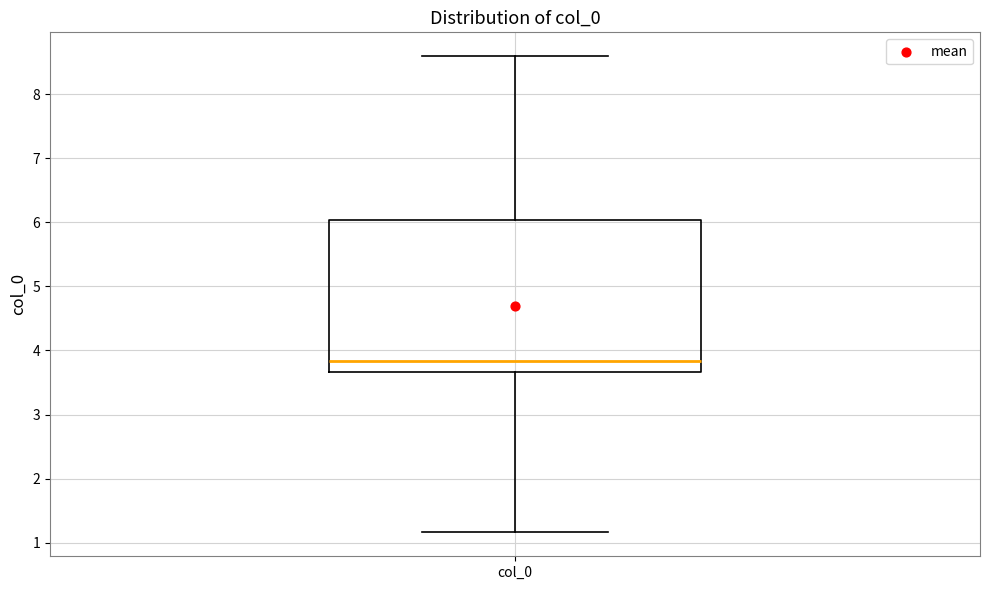

Where does the upper whisker of the box for col_0 end on the y-axis? The values are not printed on the chart, so give them approximately, as read against the axis.

8.6